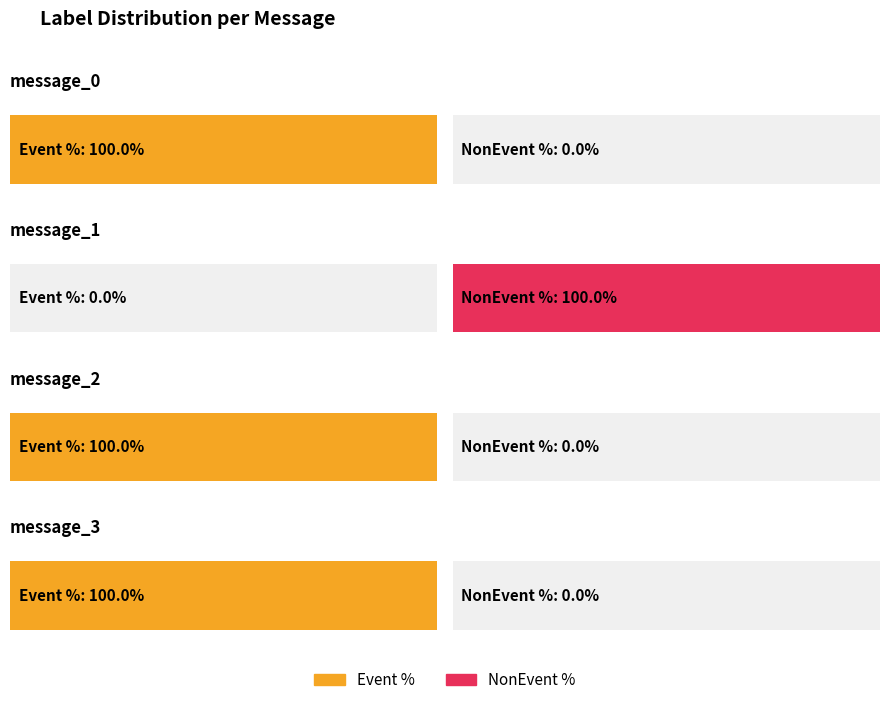

The NonEvent series shows 0 at message_2. True or false?

True